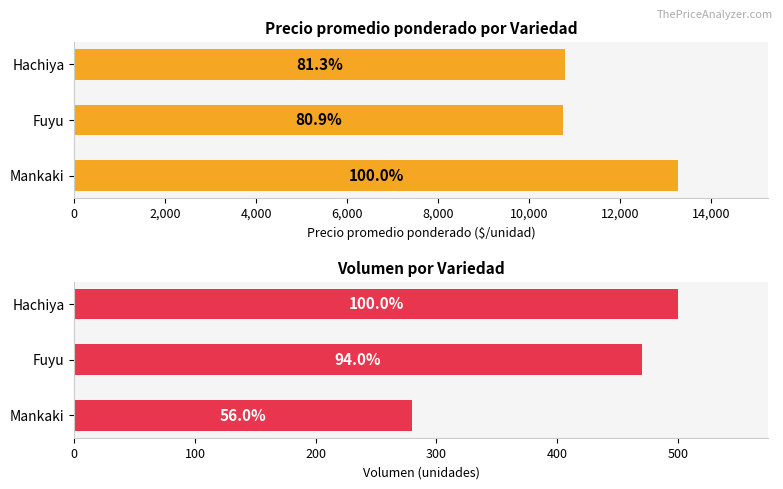

Which series has the largest total across all categories?

Precio promedio ponderado